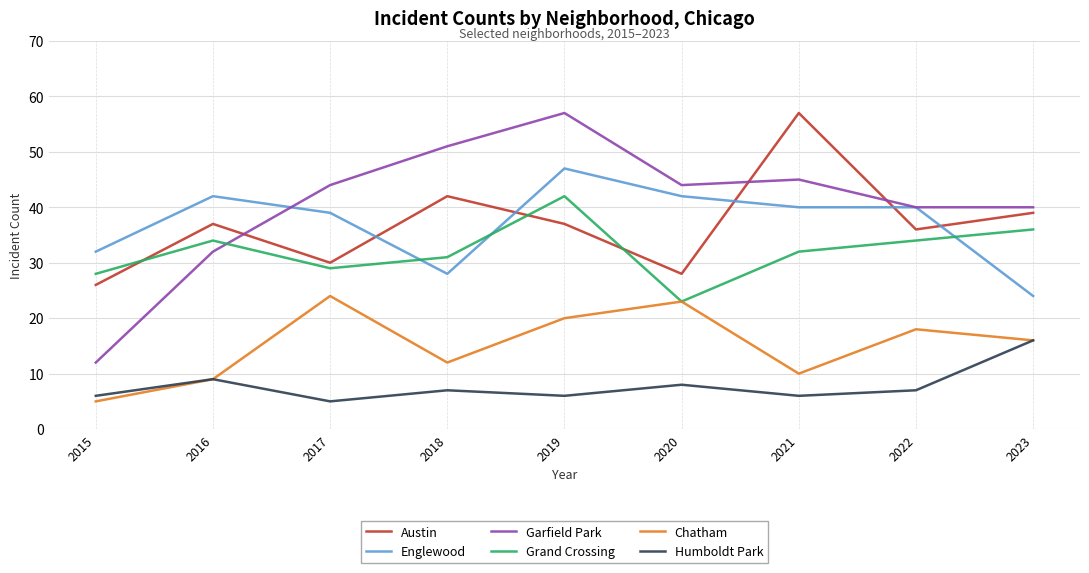

Reading right to left, list all the values displayed in this chart.

Austin: 2023=39	2022=36	2021=57	2020=28	2019=37	2018=42	2017=30	2016=37	2015=26
Englewood: 2023=24	2022=40	2021=40	2020=42	2019=47	2018=28	2017=39	2016=42	2015=32
Garfield Park: 2023=40	2022=40	2021=45	2020=44	2019=57	2018=51	2017=44	2016=32	2015=12
Grand Crossing: 2023=36	2022=34	2021=32	2020=23	2019=42	2018=31	2017=29	2016=34	2015=28
Chatham: 2023=16	2022=18	2021=10	2020=23	2019=20	2018=12	2017=24	2016=9	2015=5
Humboldt Park: 2023=16	2022=7	2021=6	2020=8	2019=6	2018=7	2017=5	2016=9	2015=6